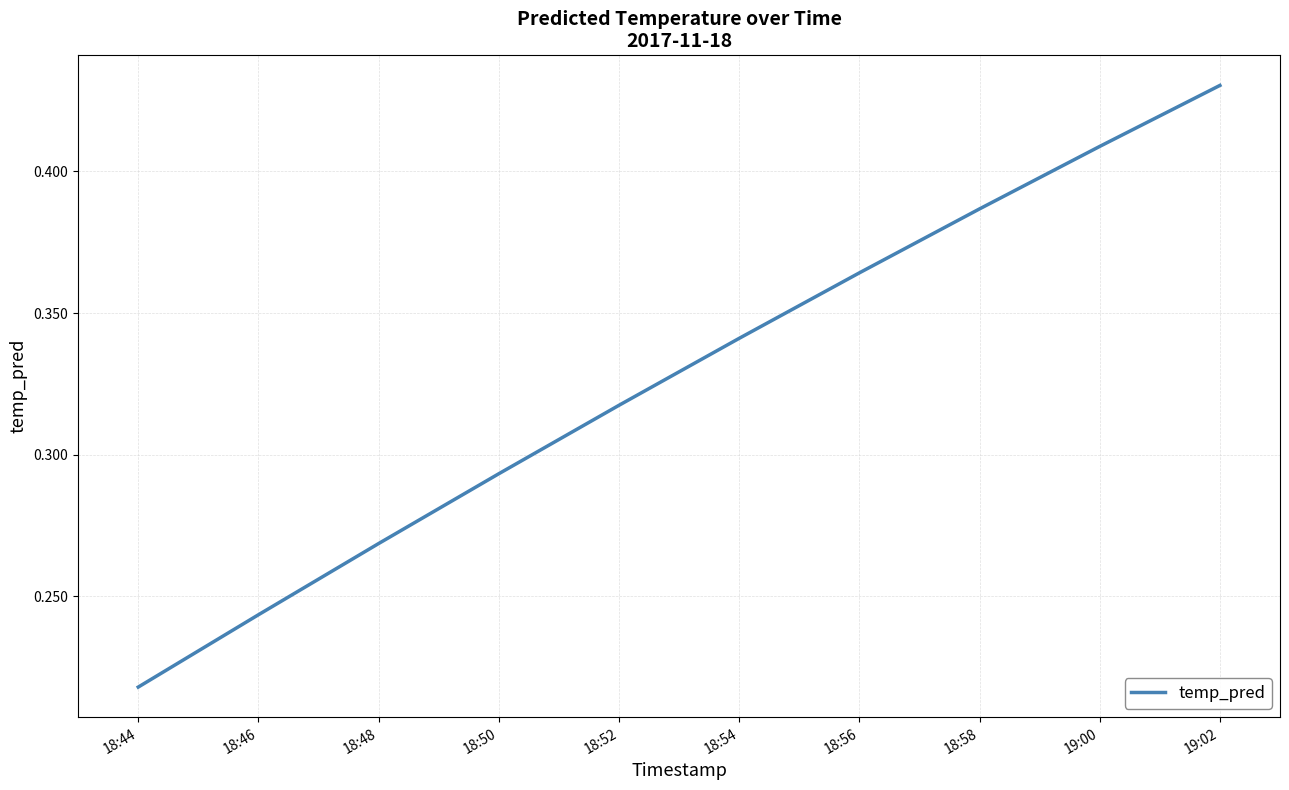

What position from the right is 18:44?

10